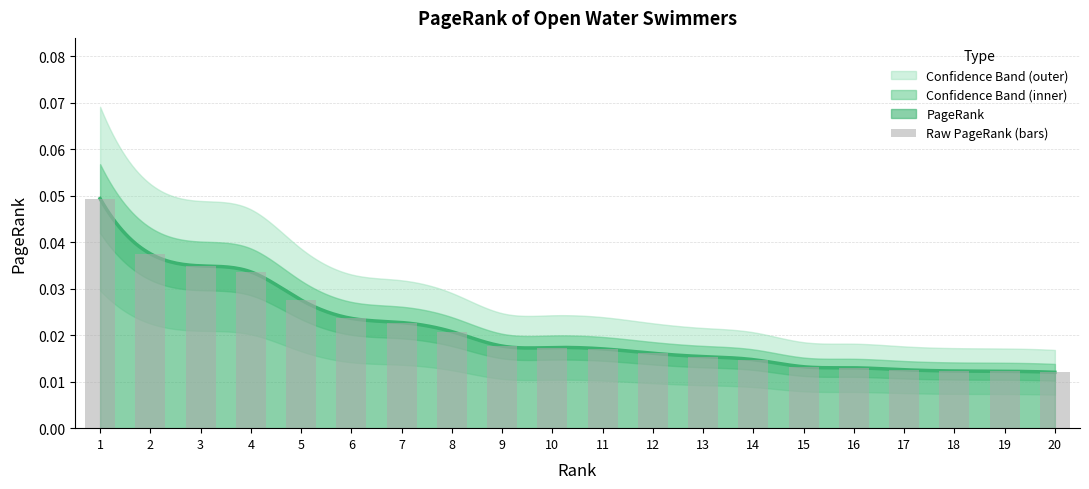

List the labels in order of value, largest first.

1, 2, 3, 4, 5, 6, 7, 8, 9, 10, 11, 12, 13, 14, 15, 16, 17, 18, 19, 20